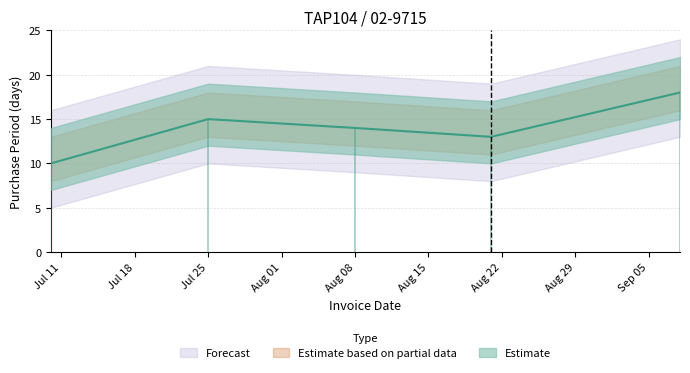

What is the change in value from 2017-08-21 to 2017-09-08?

+5